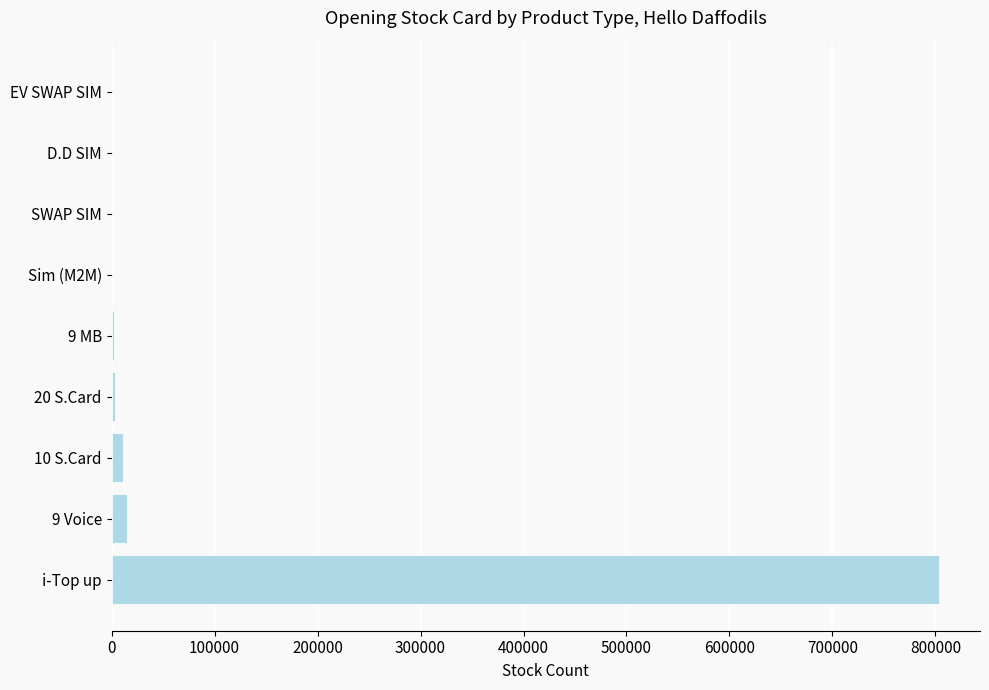

What is the sum of all values?

835356